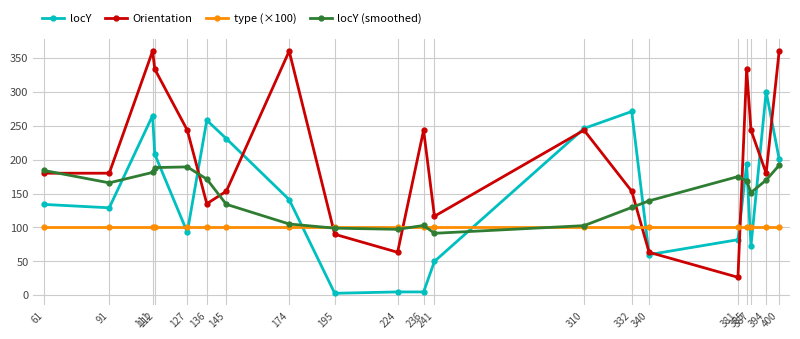

What is the spread (max minus min) of values at 381?

148.4